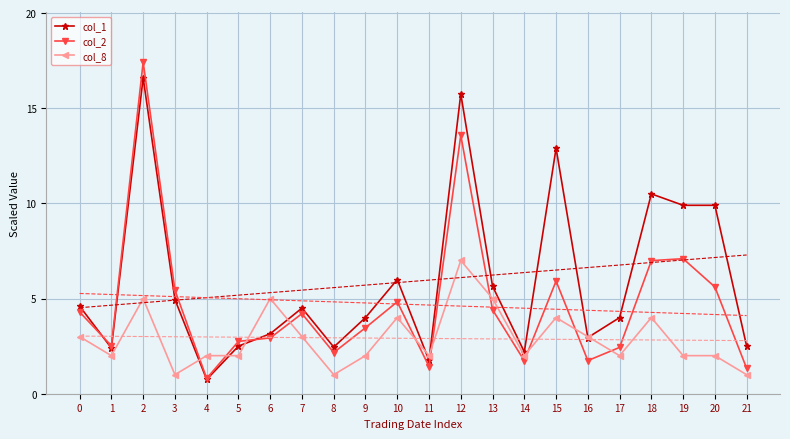

At how many categories does at least one series exceed 5?

9